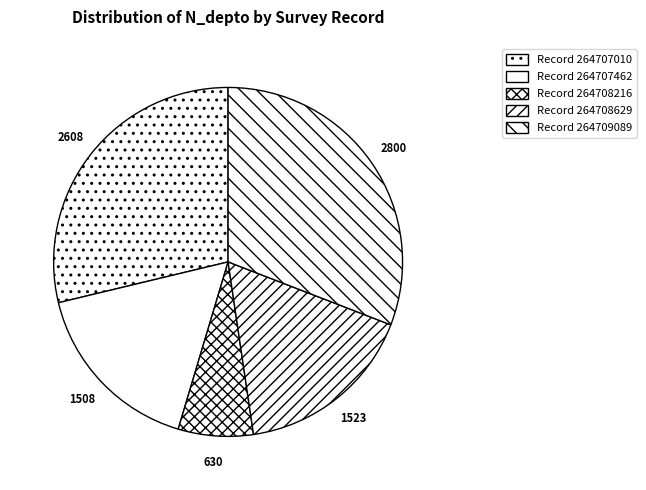

Which slice is the largest?

264709089